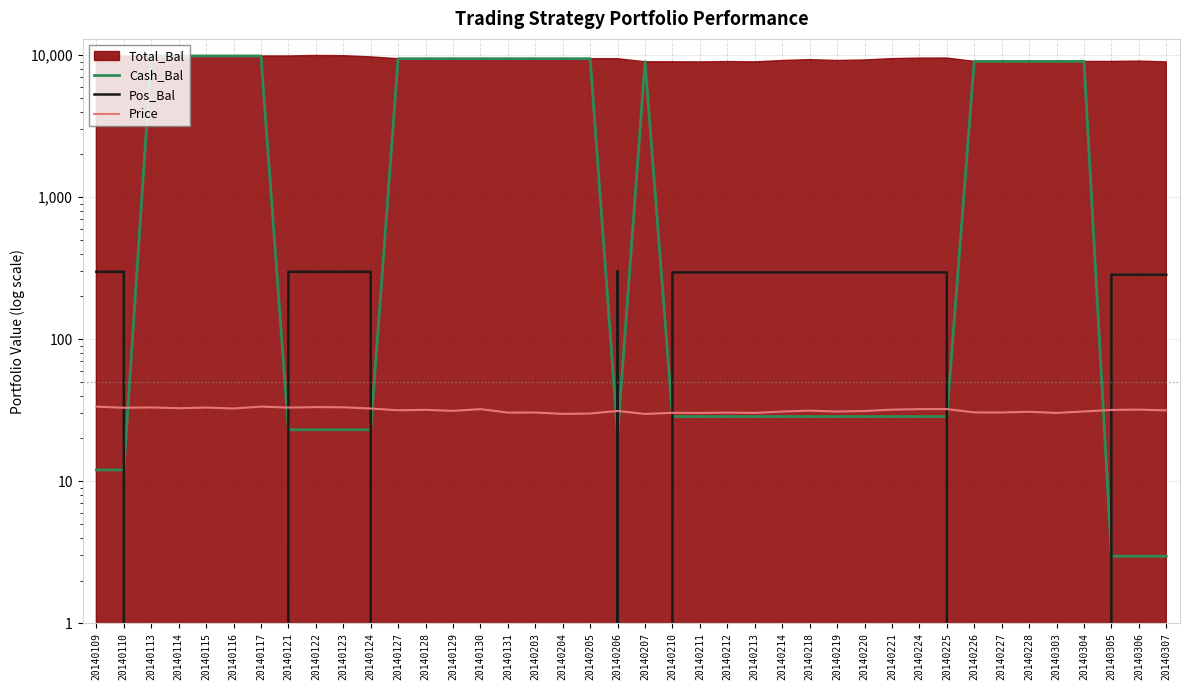

Which series changed the most between 20140115 and 20140128?

Cash_Bal